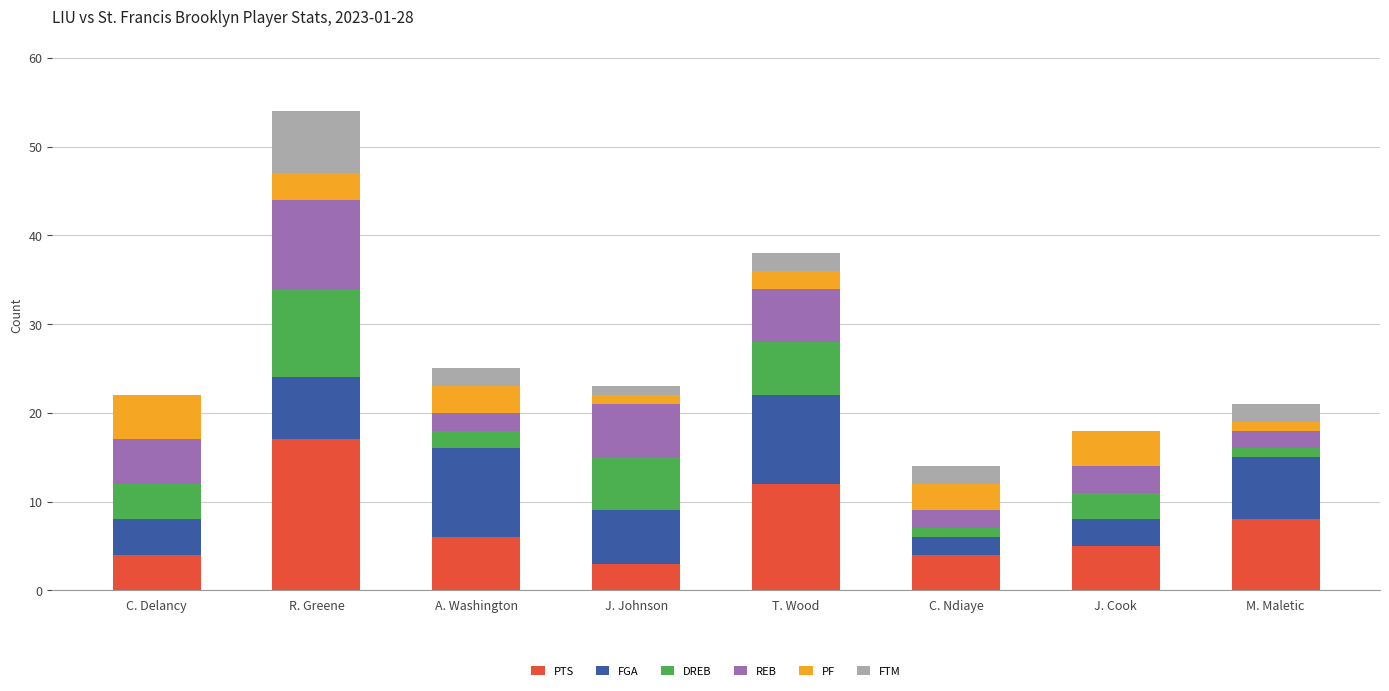

The value of PTS at T. Wood is 12. True or false?

True